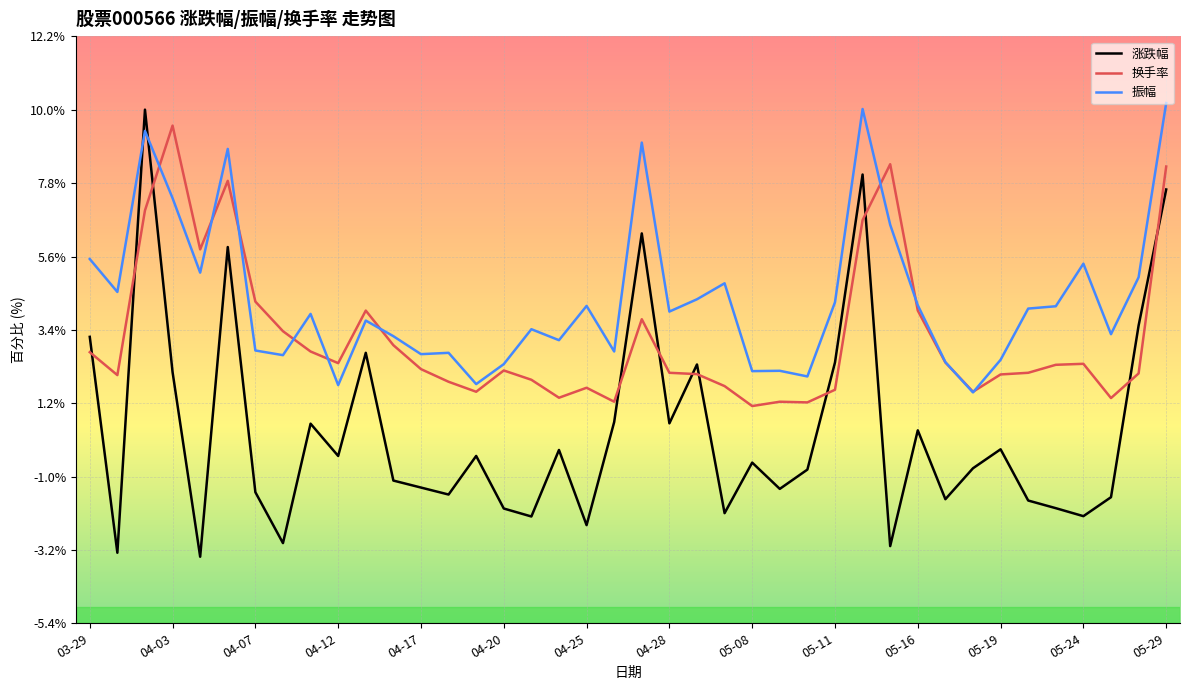

What are all the series names shown in the legend?

涨跌幅, 换手率, 振幅